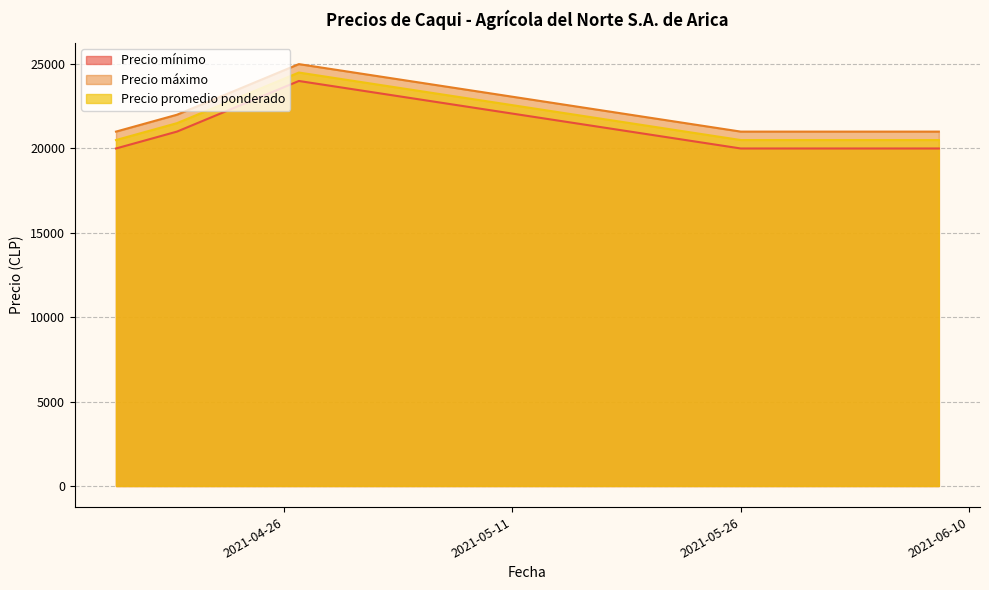

At which category is the sum across all series the highest?

2021-04-27